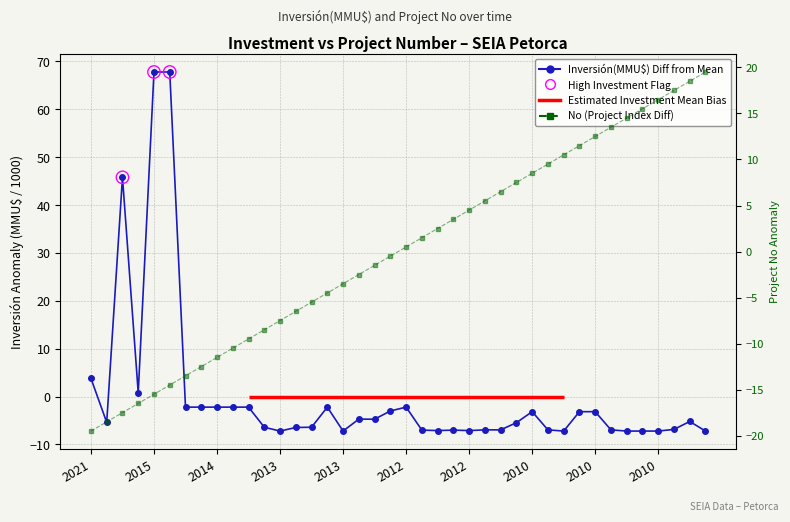

Is the value of Inversión(MMU$) at 2010 greater than the value of No at 2010?

No